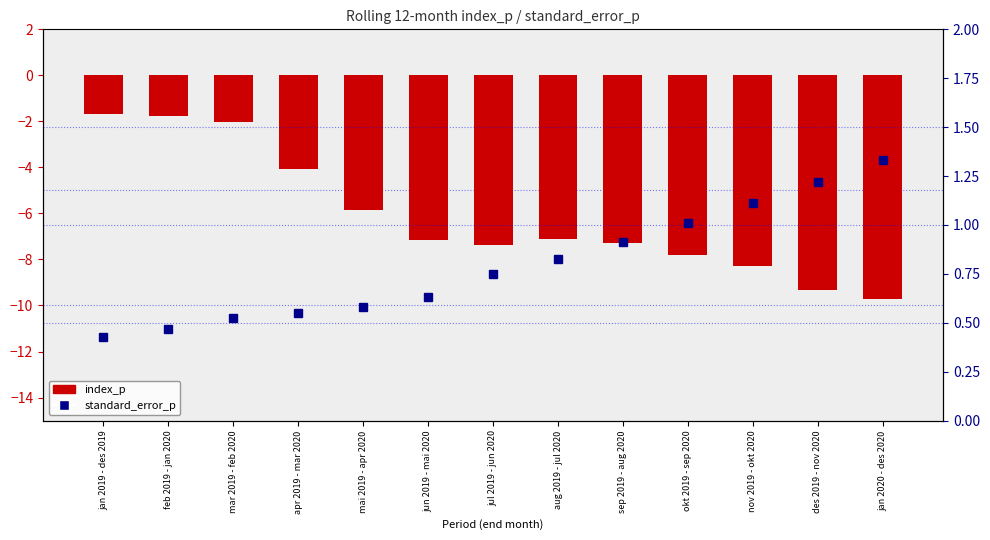

What is the label of the 4th bar from the right?

okt 2019 - sep 2020